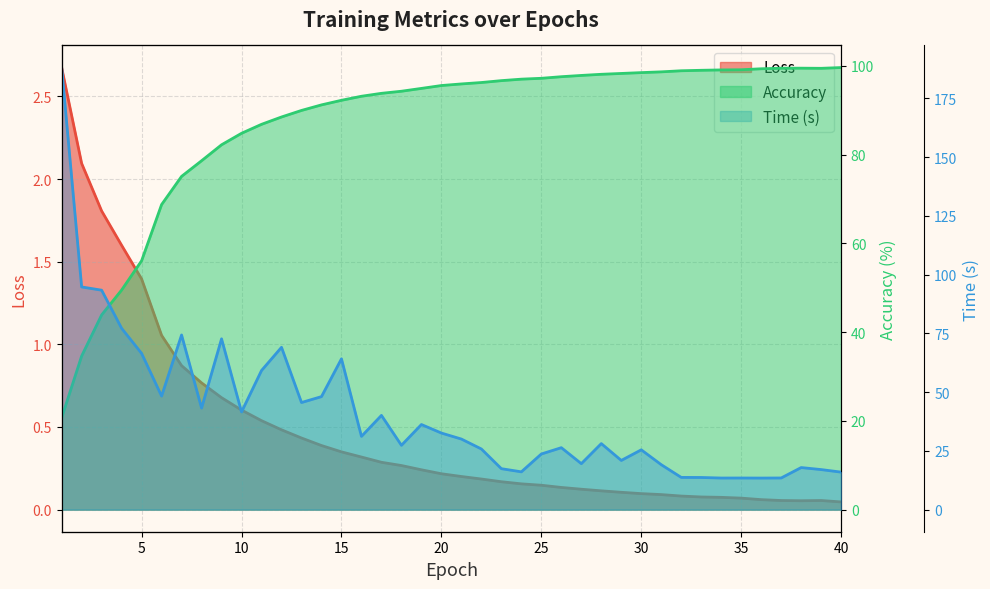

How many interior local valleys does the Accuracy series have?

1